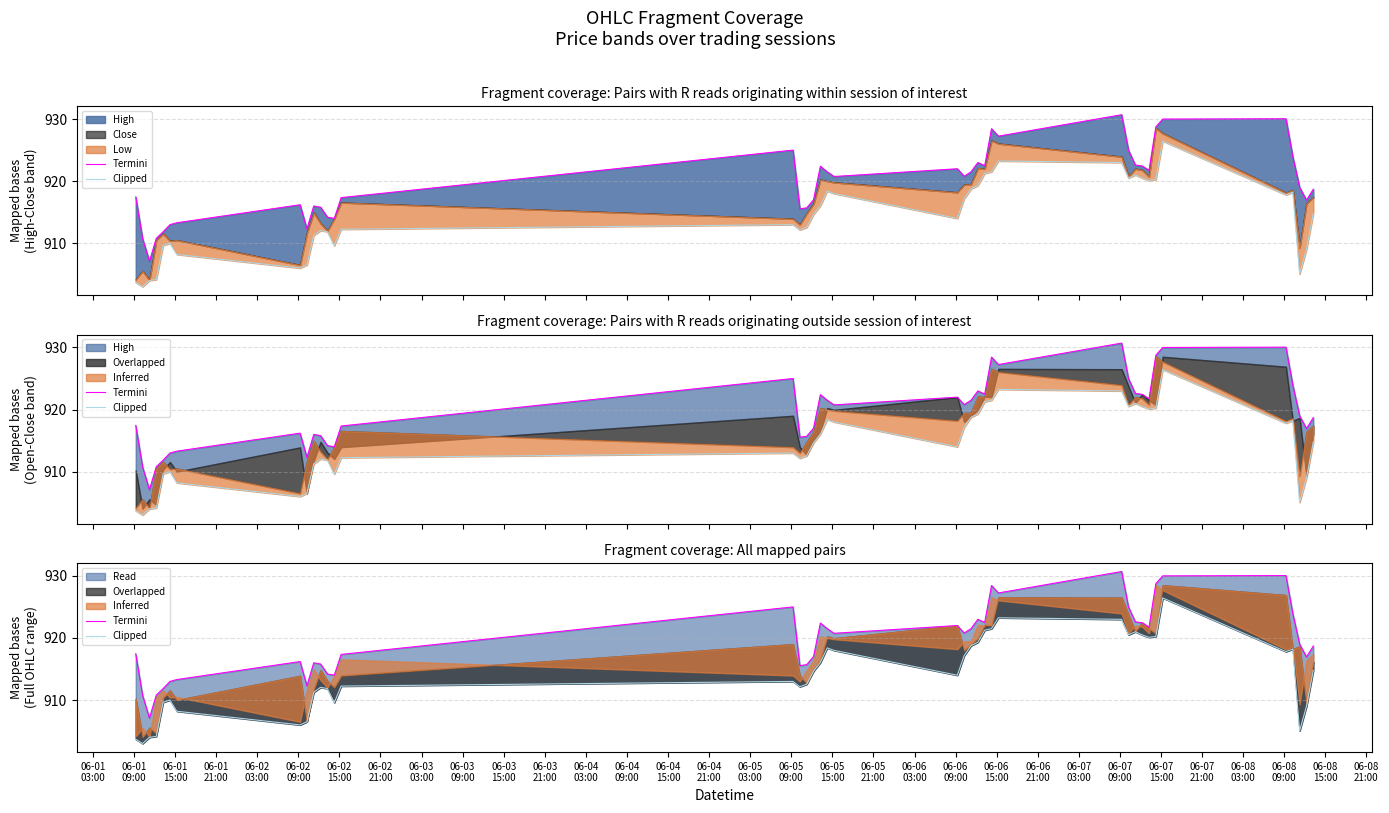

In Termini, how many points are lower than both neighbors (excluding endpoints)?

10